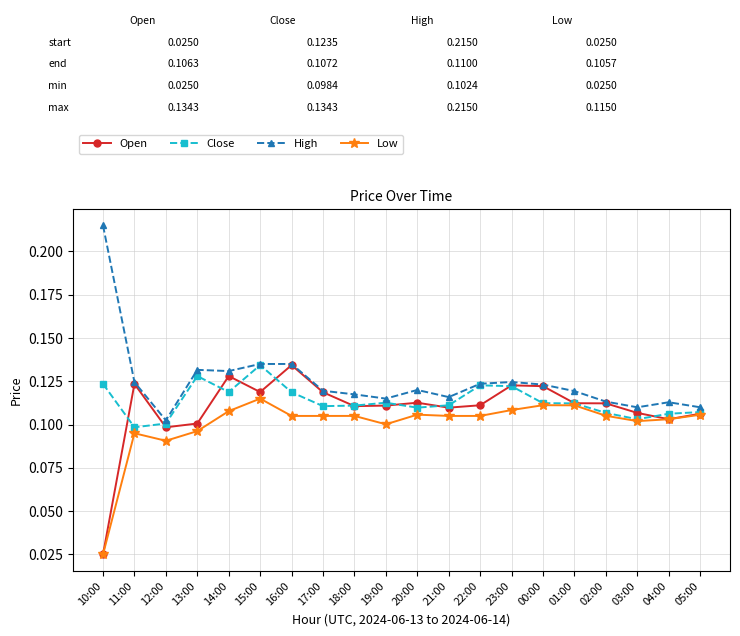

Count the number of data series in this chart.

4